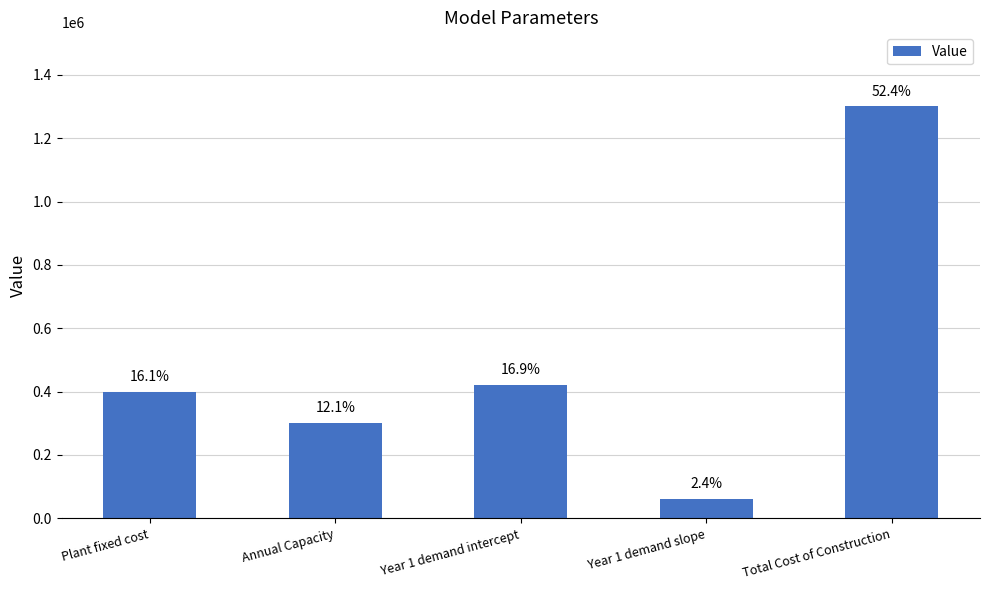

Where is the data nearest to the value 680000?

Year 1 demand intercept